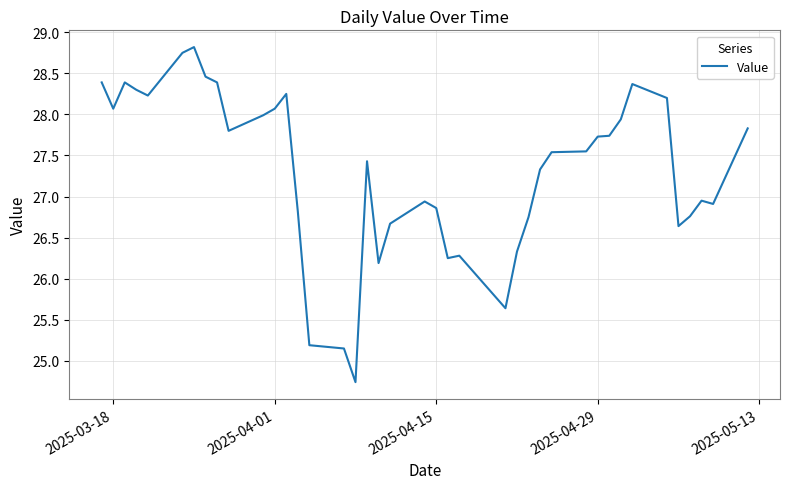

What is the difference between the maximum and minimum values?

4.1